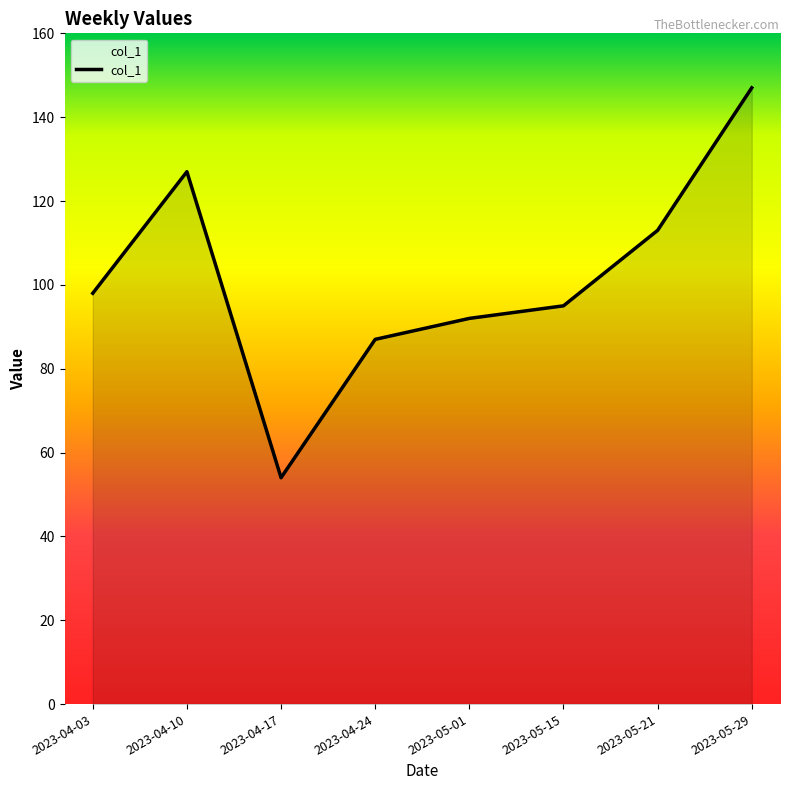

At which category does the data reach its first local valley?

2023-04-17